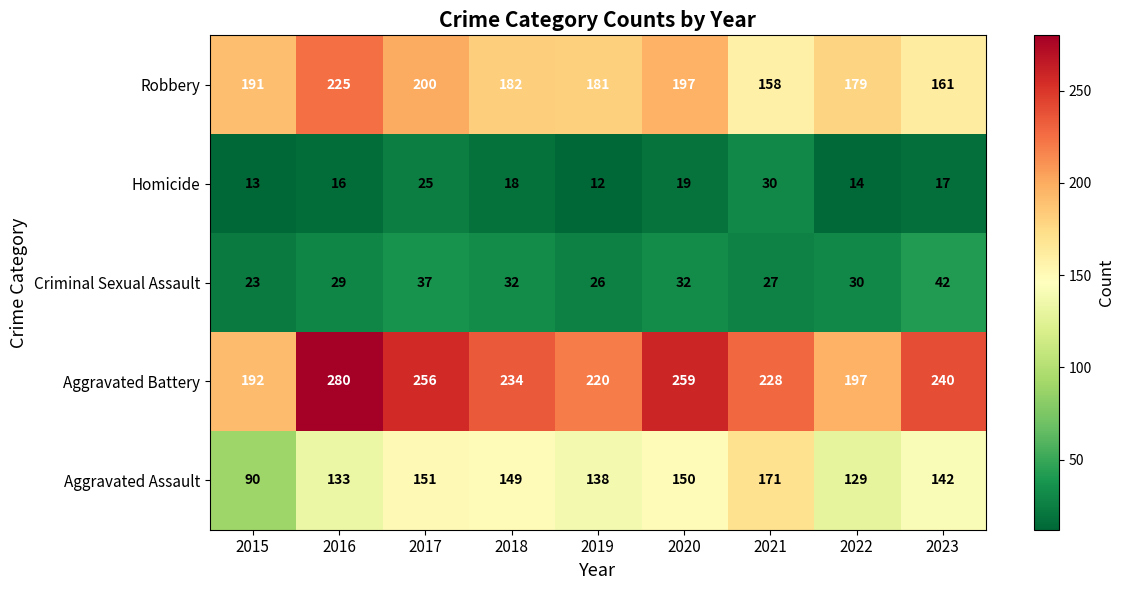

How many series are shown in this chart?

5